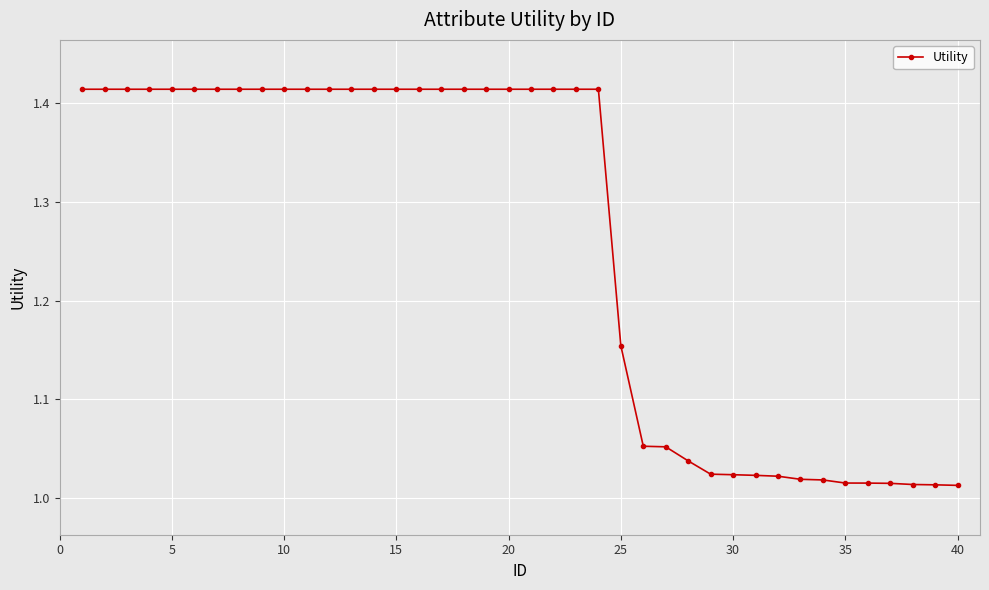

What is the sum of all values?

50.5